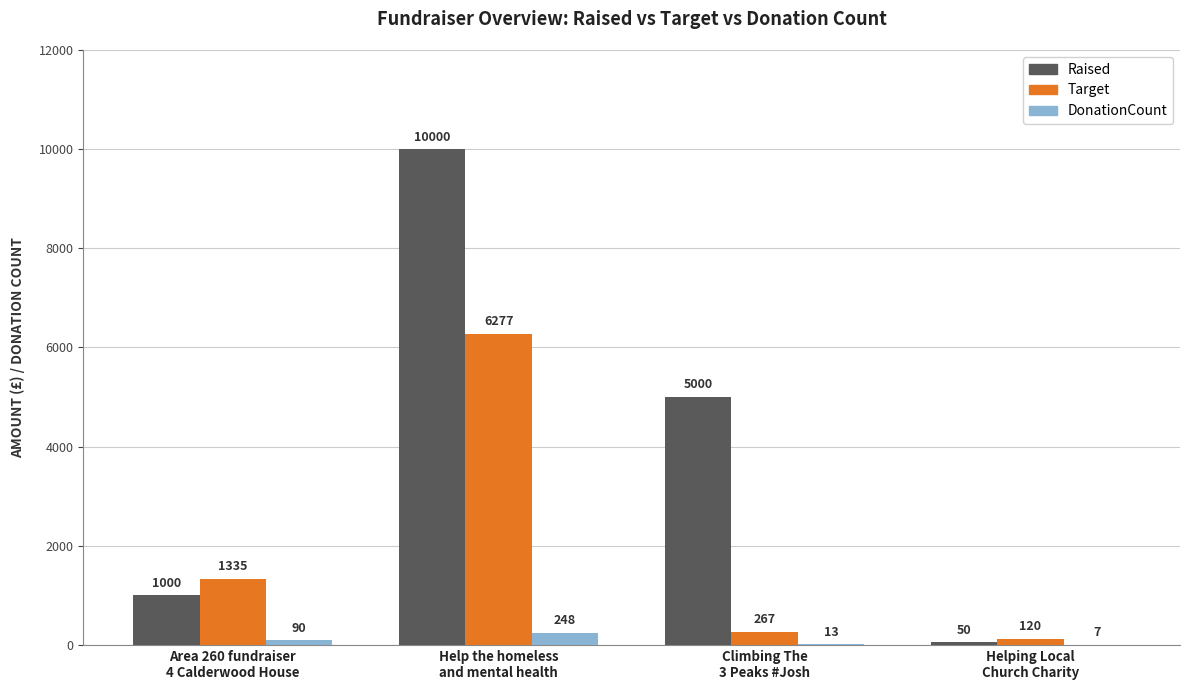

Are the bars horizontal?

No